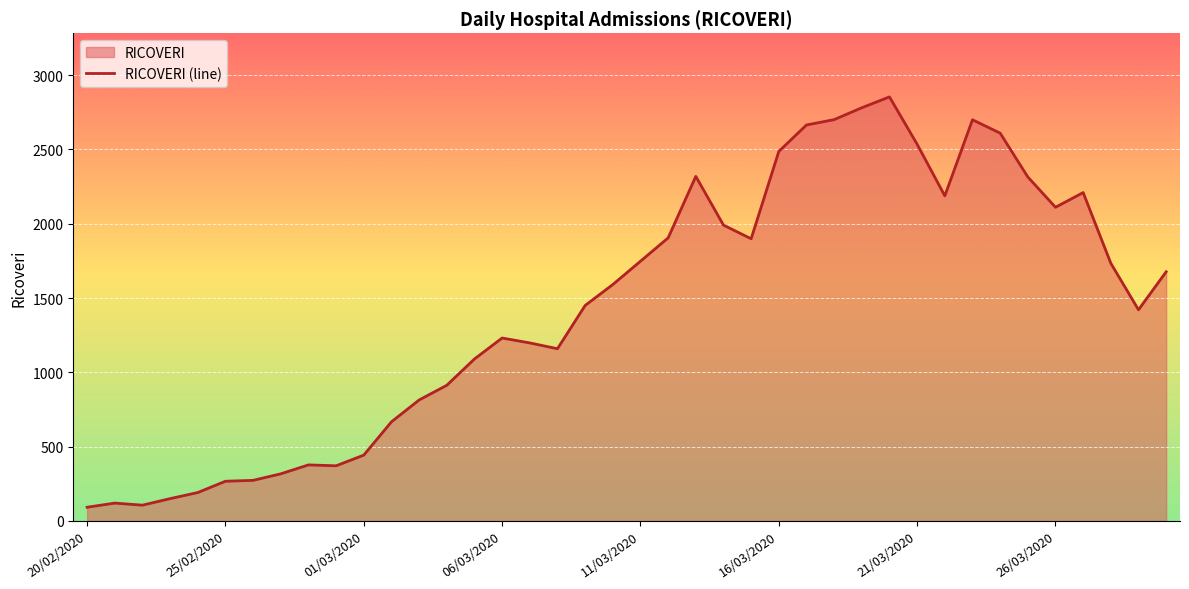

What is the value of the 33rd point from the left?

2700